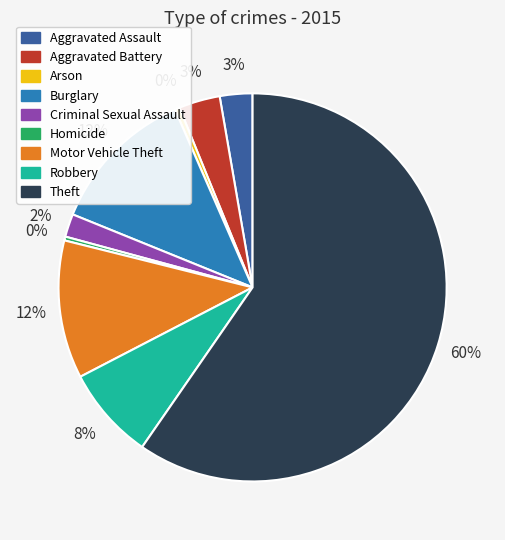

What percentage is the Burglary slice, to the nearest percent?

12%